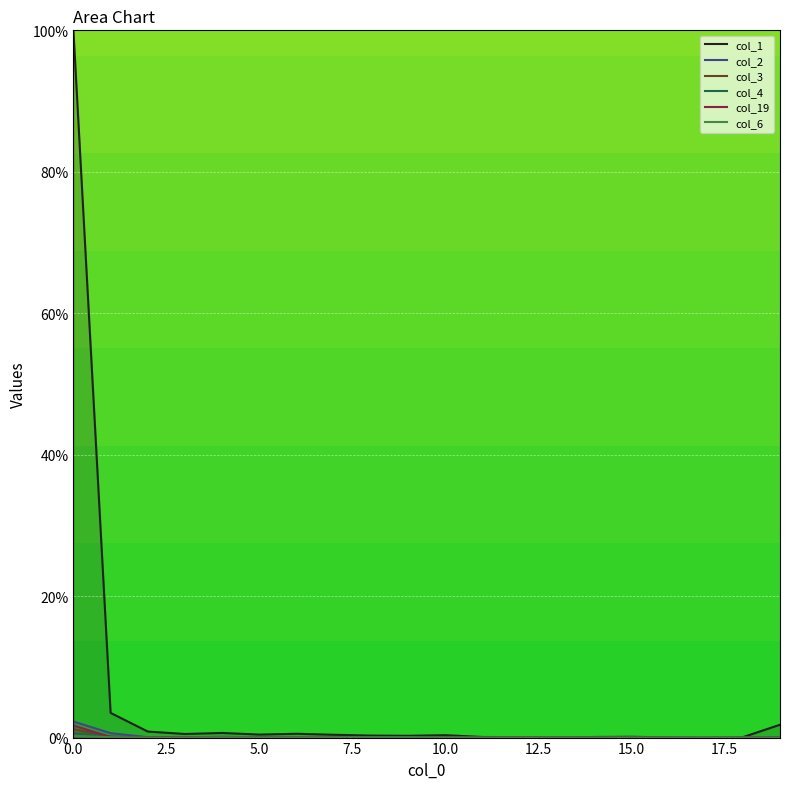

The col_2 series shows 0.0 at 9. True or false?

True